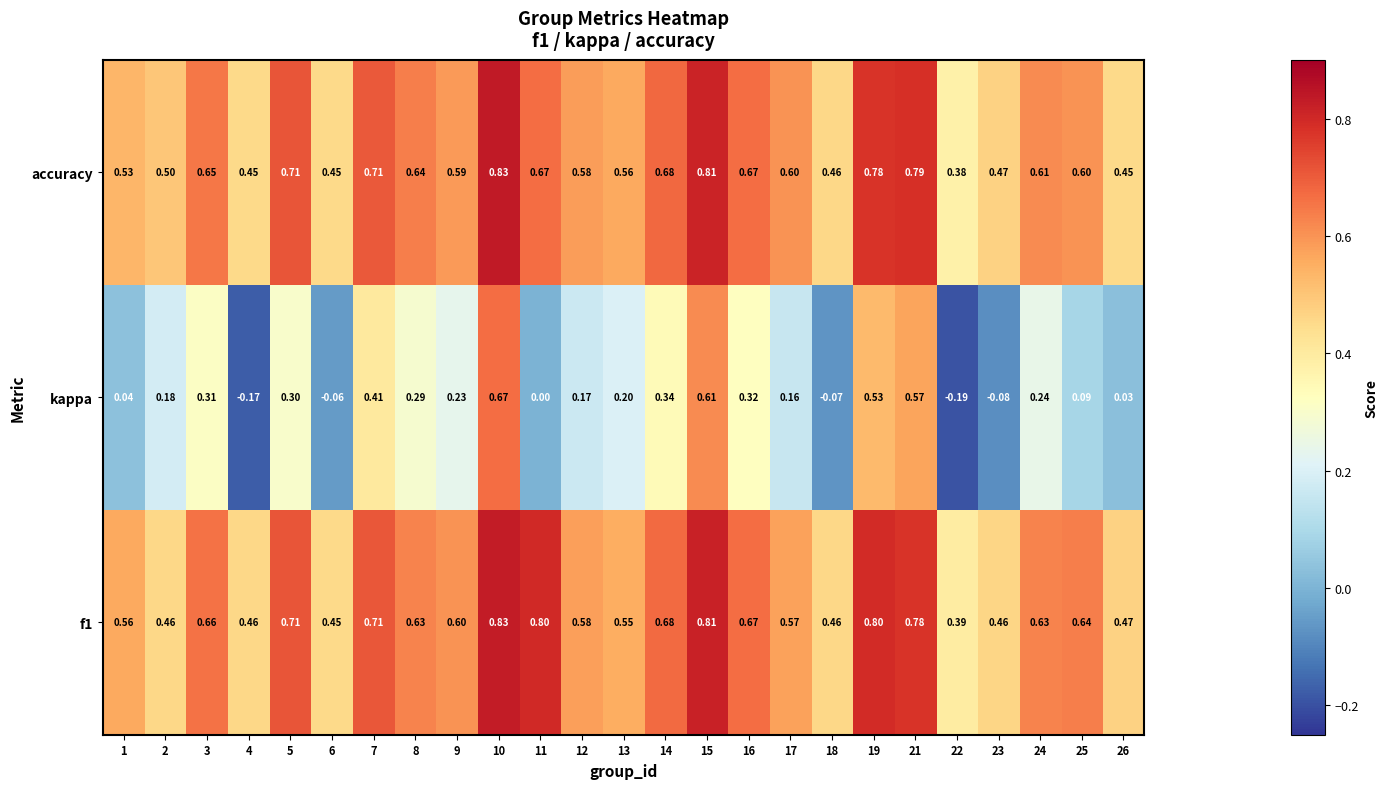

Which series changed the most between 1 and 21?

kappa